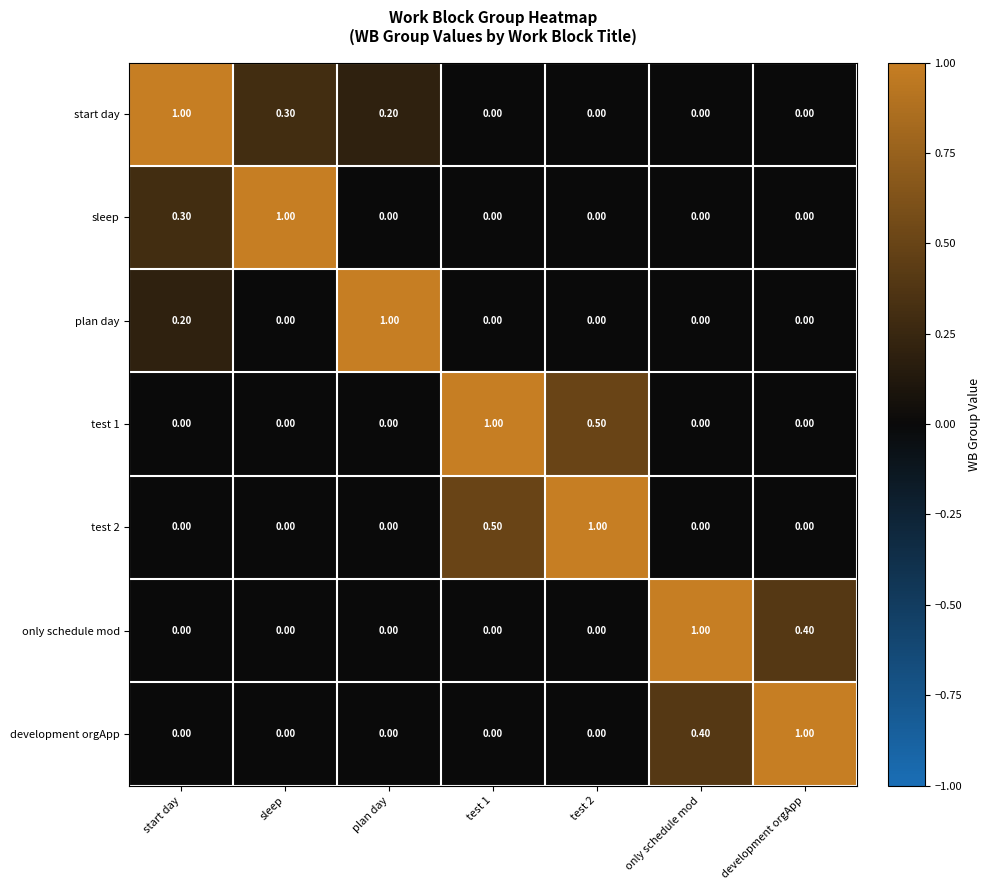

How many data points does each series have?

7